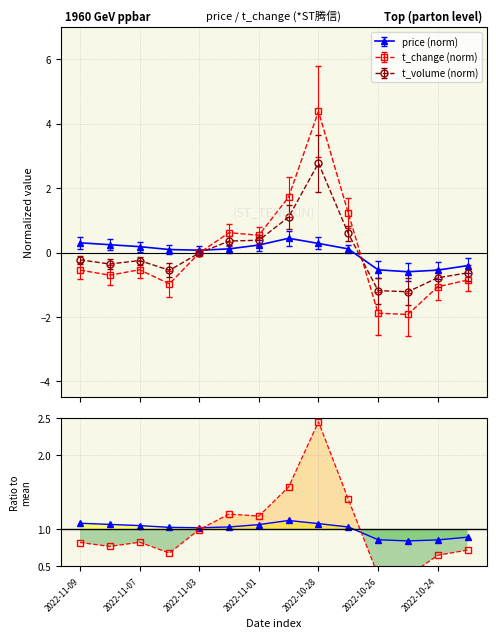

After their last crossing, which series has the higher values: t_change ratio or price ratio?

price ratio